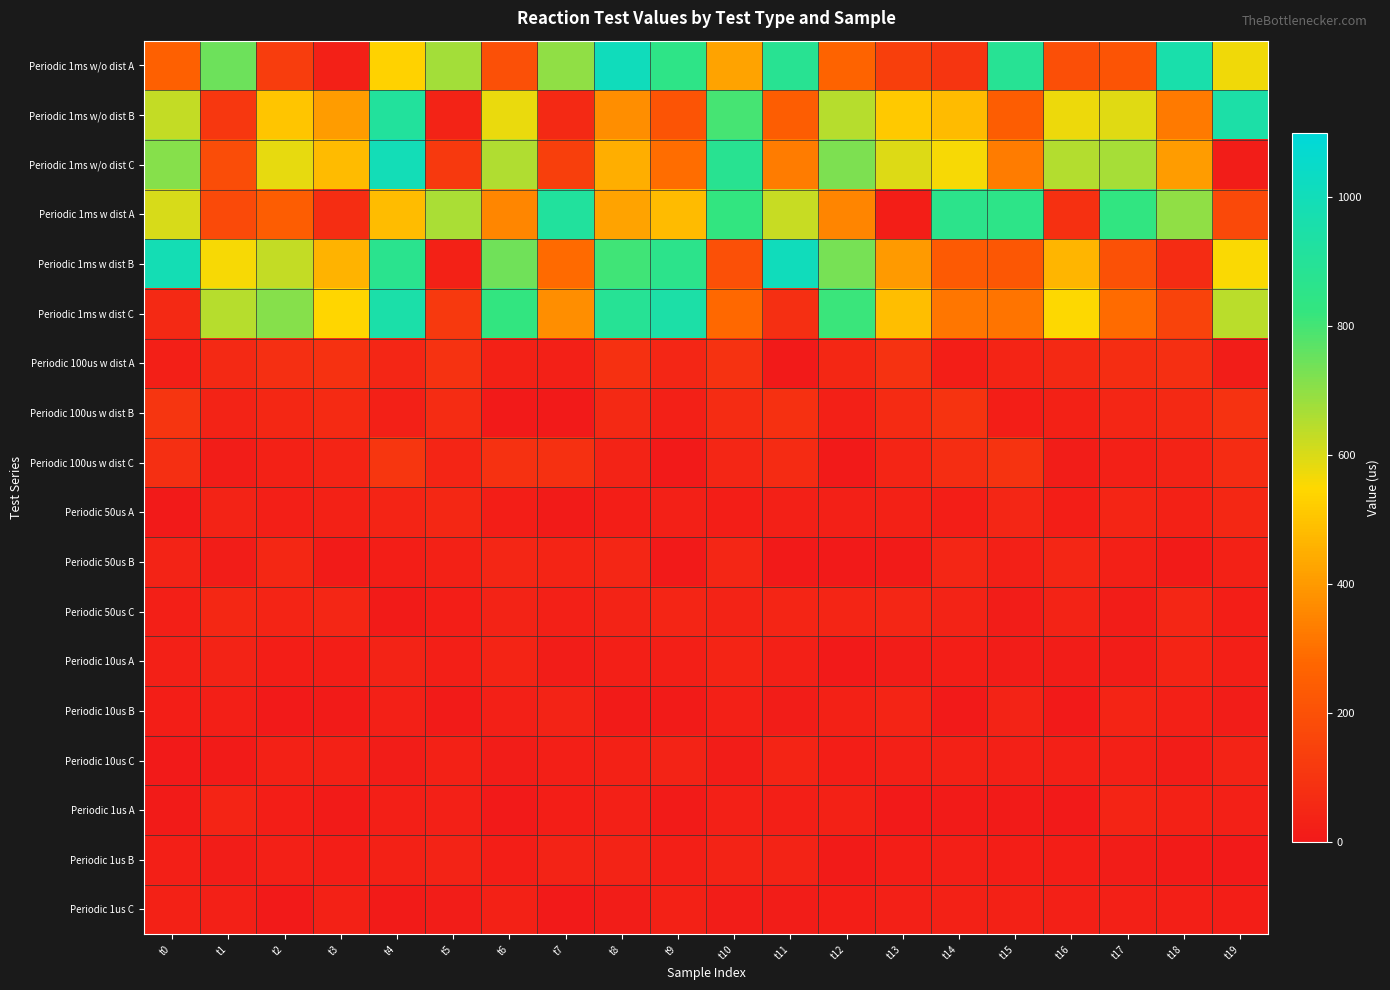

Between t16 and t19, which series saw the biggest shift?

Periodic 1ms w/o dist C